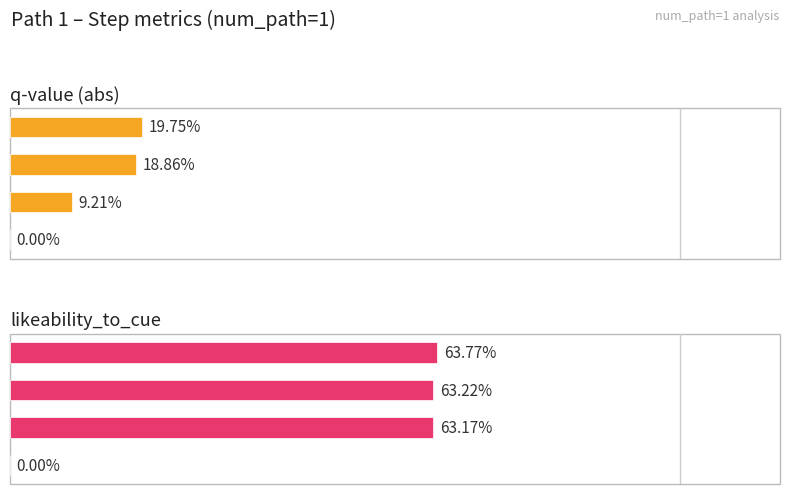

What is the total value across all series at 2?

0.8